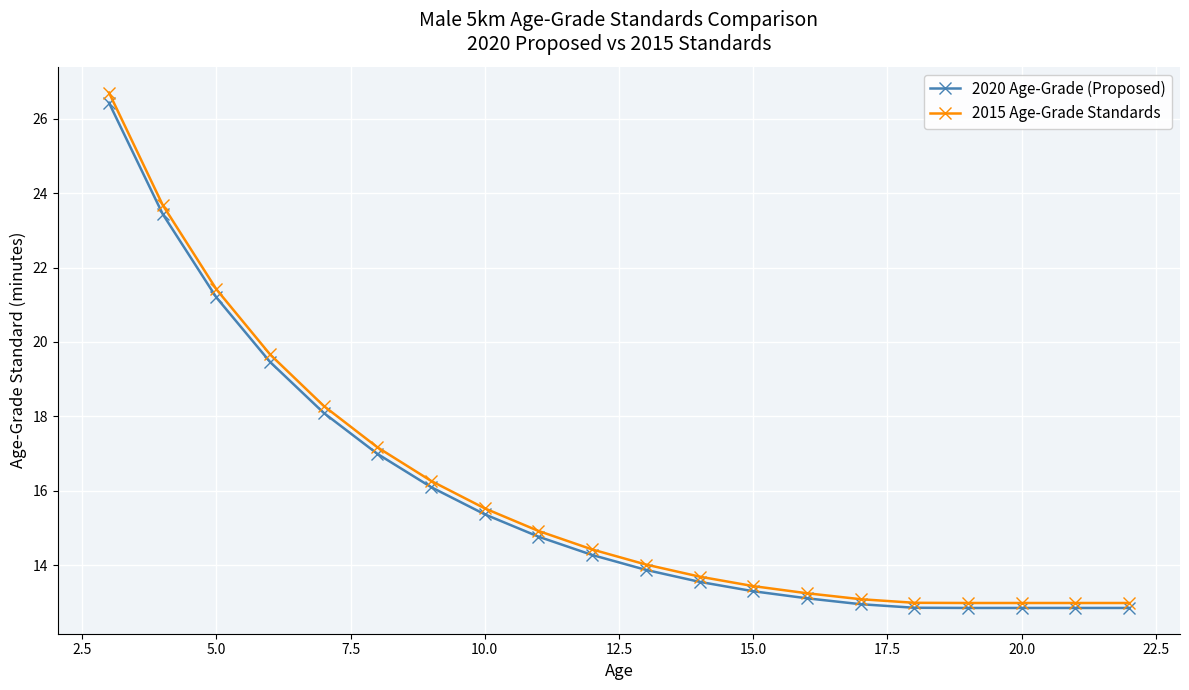

True or false: 2020 Age-Grade (Proposed) and 2015 Age-Grade Standards intersect in this chart.

False